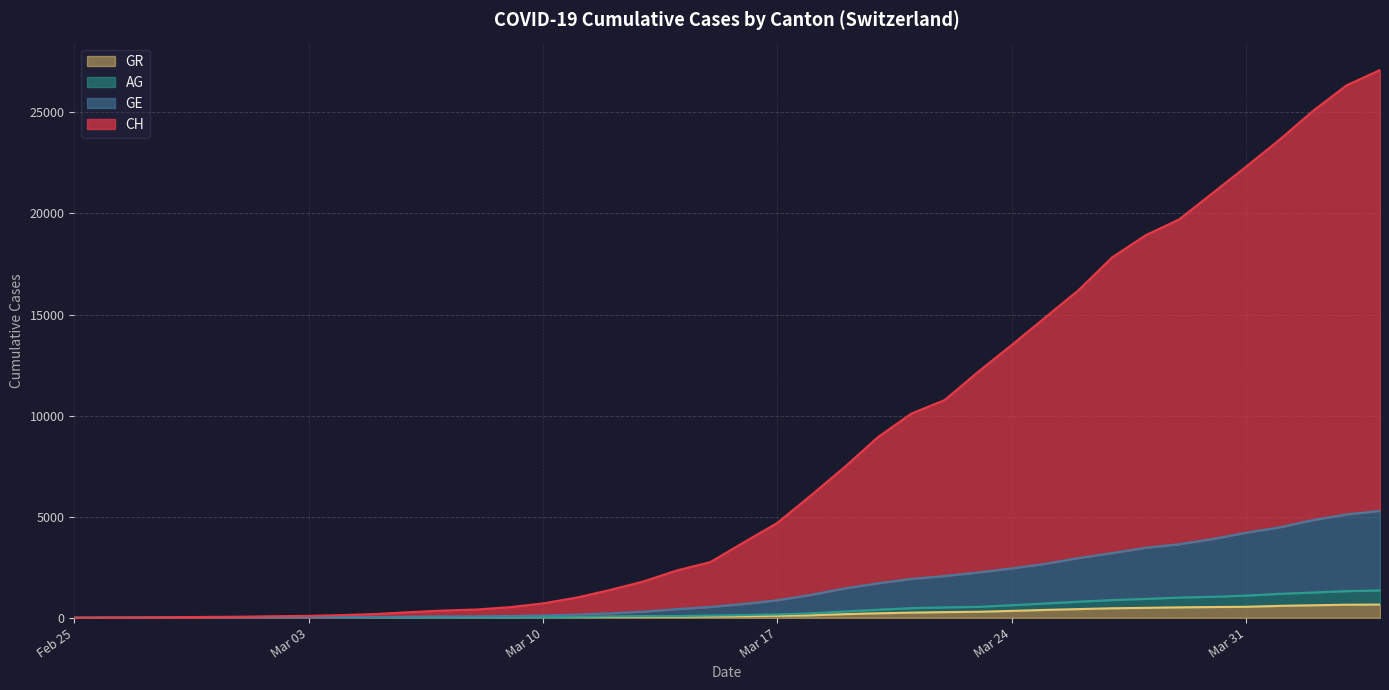

The AG series shows 89 at 2020-03-14. True or false?

True